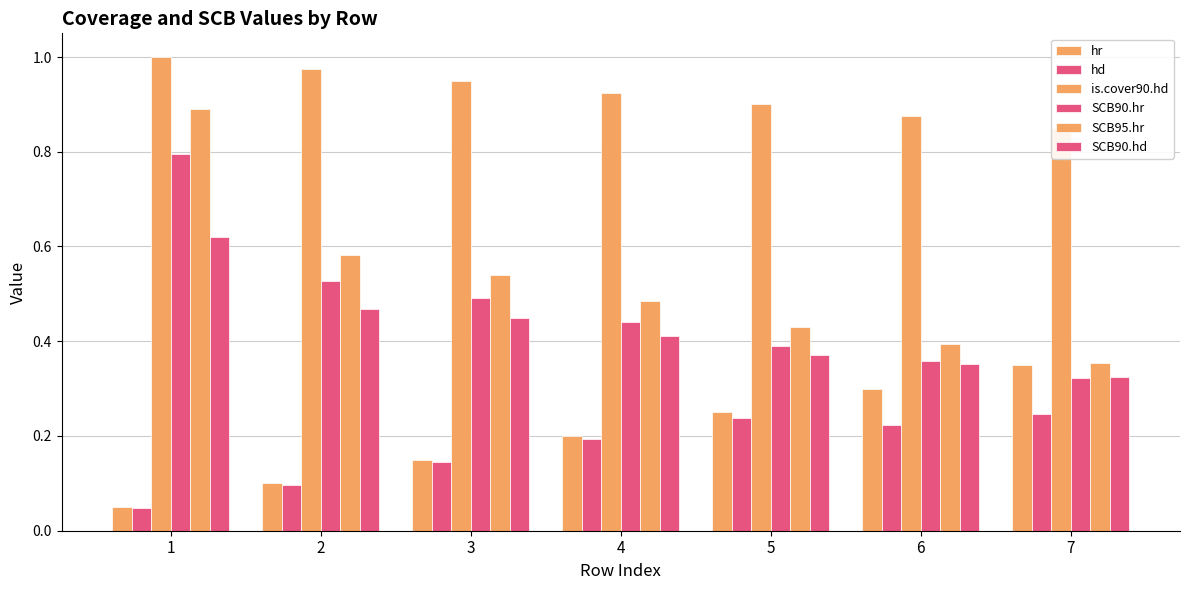

Does the chart contain any negative values?

No